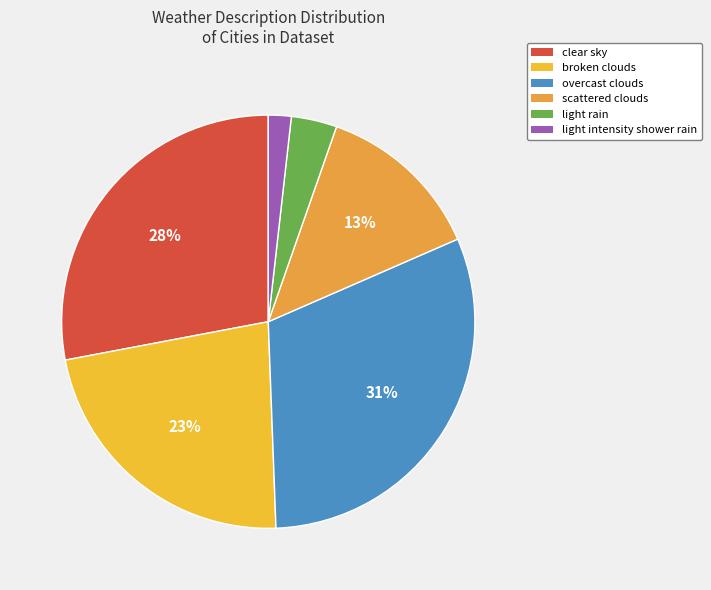

Is there any slice that represents more than half of the pie?

No